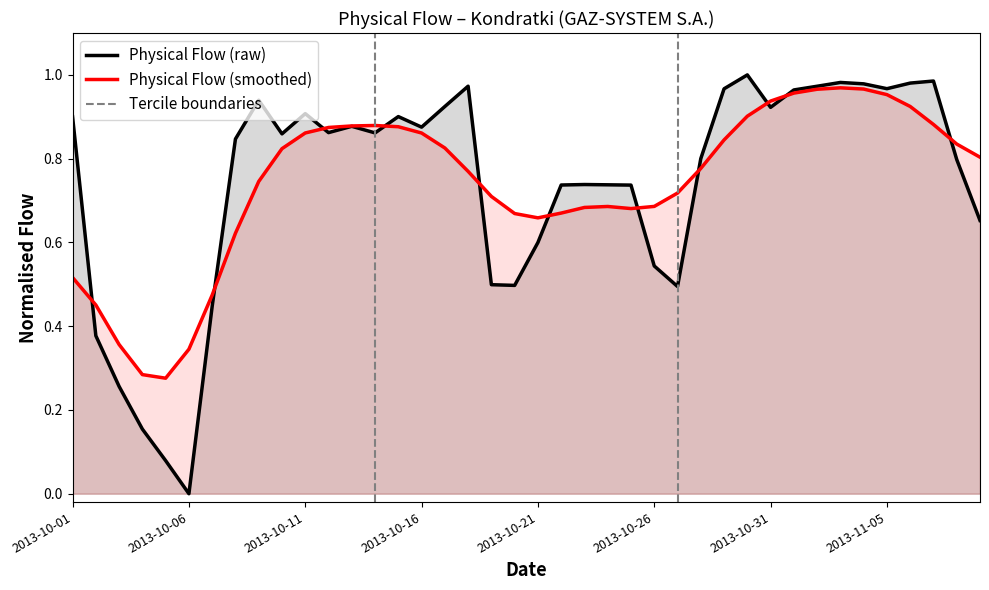

How many categories are shown in the chart?

40